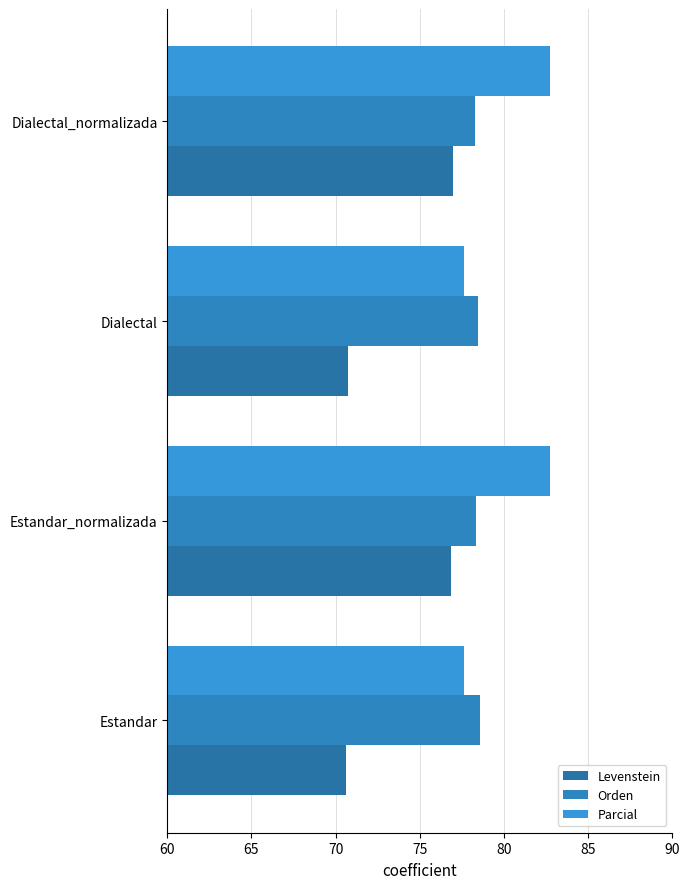

What is the difference between the maximum and minimum values in the Parcial series?

5.1